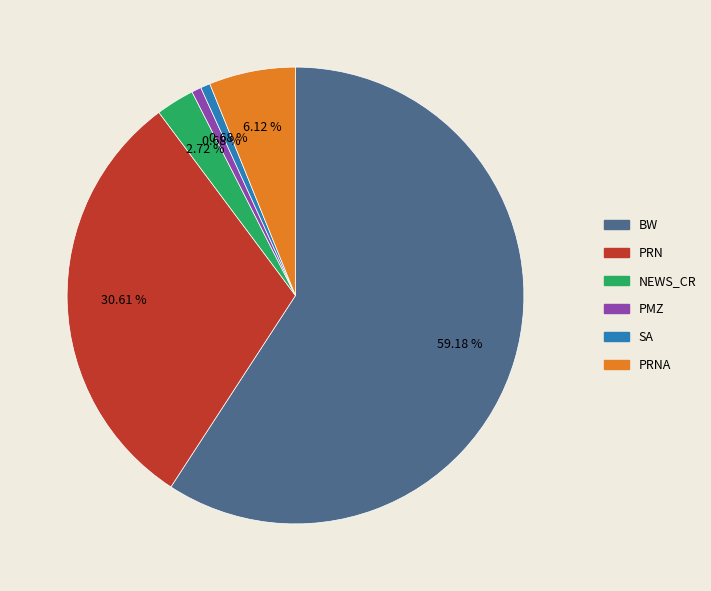

Combined, what portion of the pie is NEWS_CR and PMZ?

3.4%